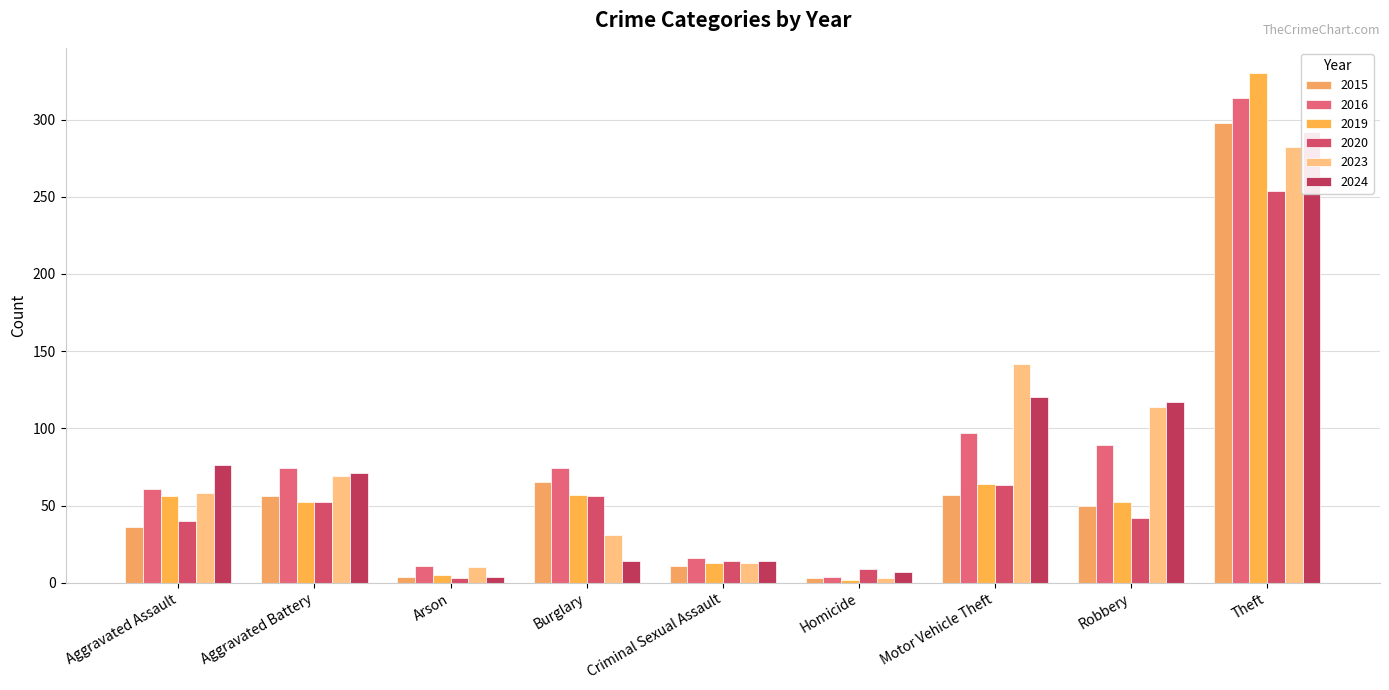

What is the average value of the 2019 series?

70